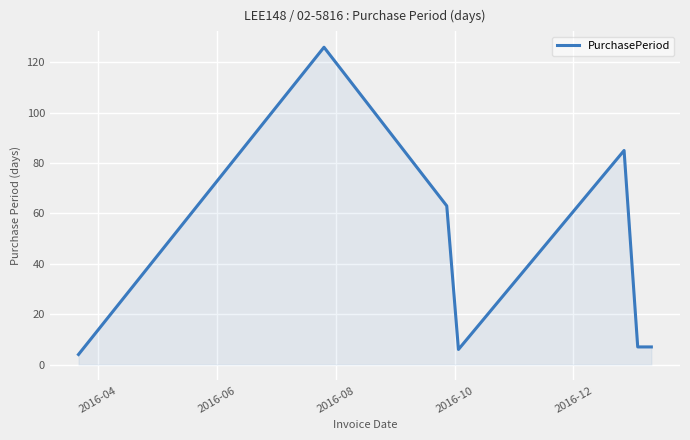

What is the average value?

43